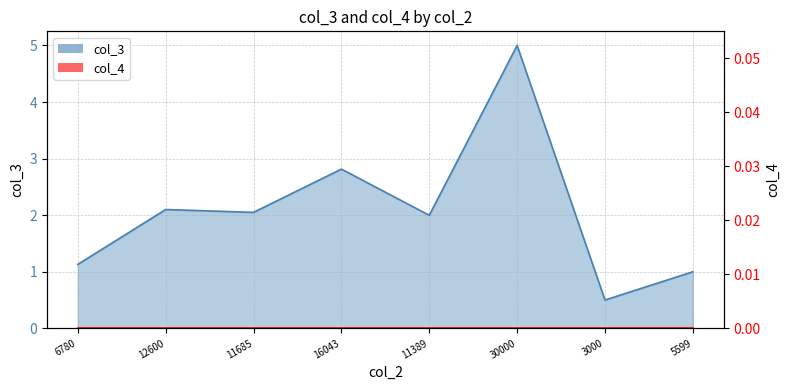

What position from the right is 16043?

5